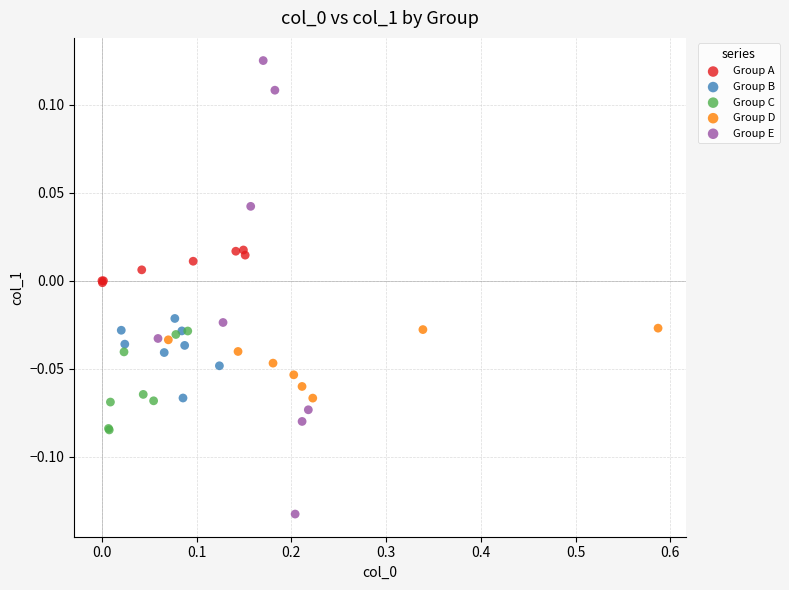

Which series contains the lowest Y value?

Group E